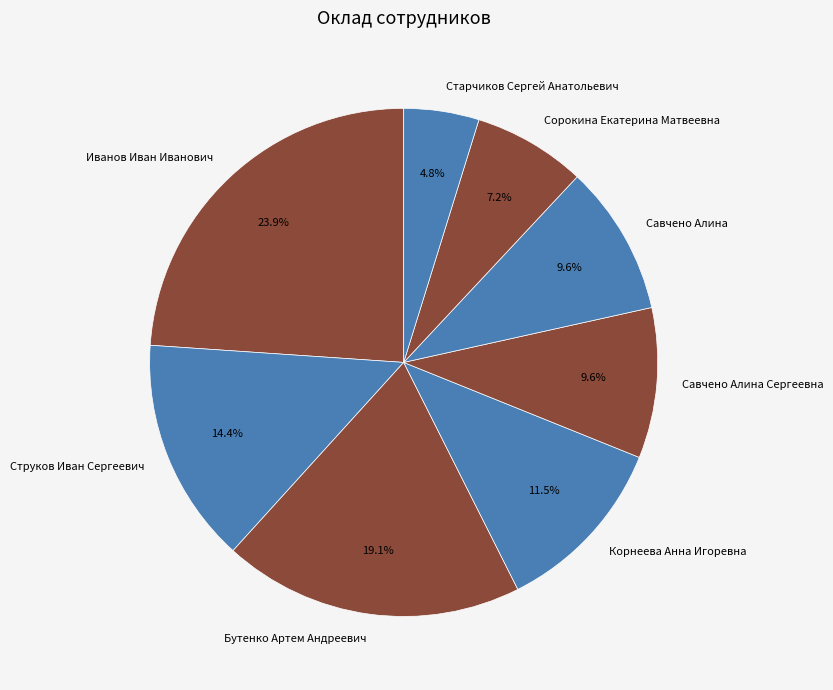

How many segments does this pie chart have?

8